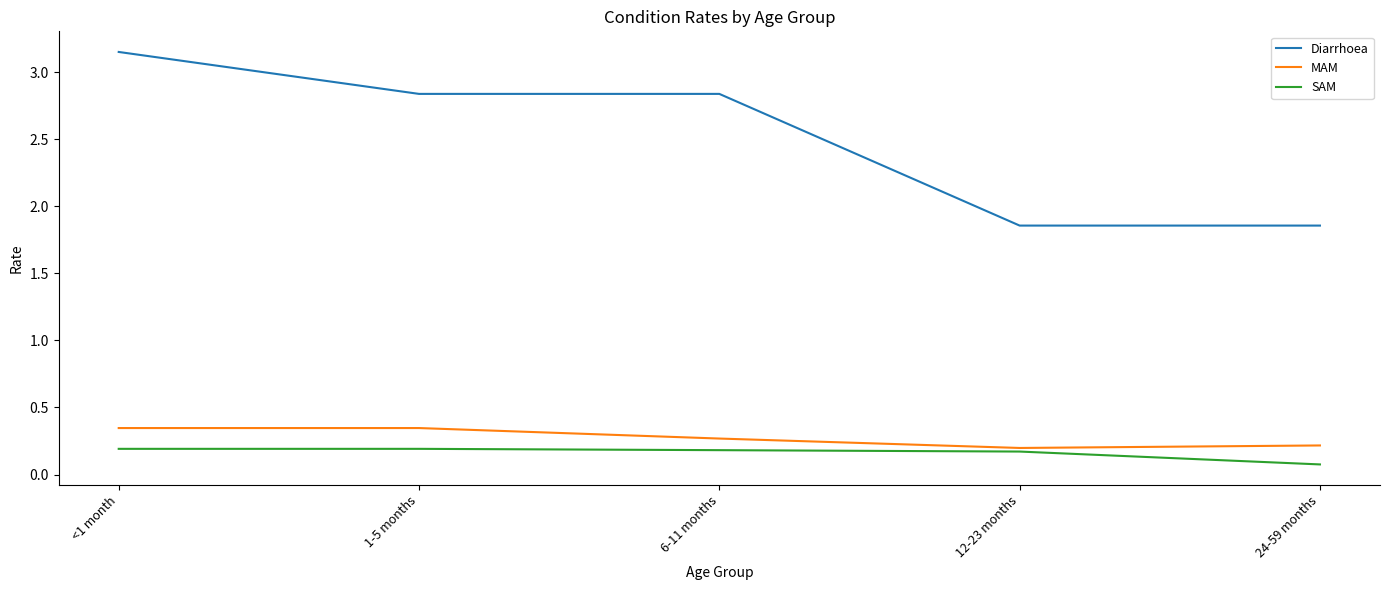

At which category is the sum across all series the highest?

<1 month